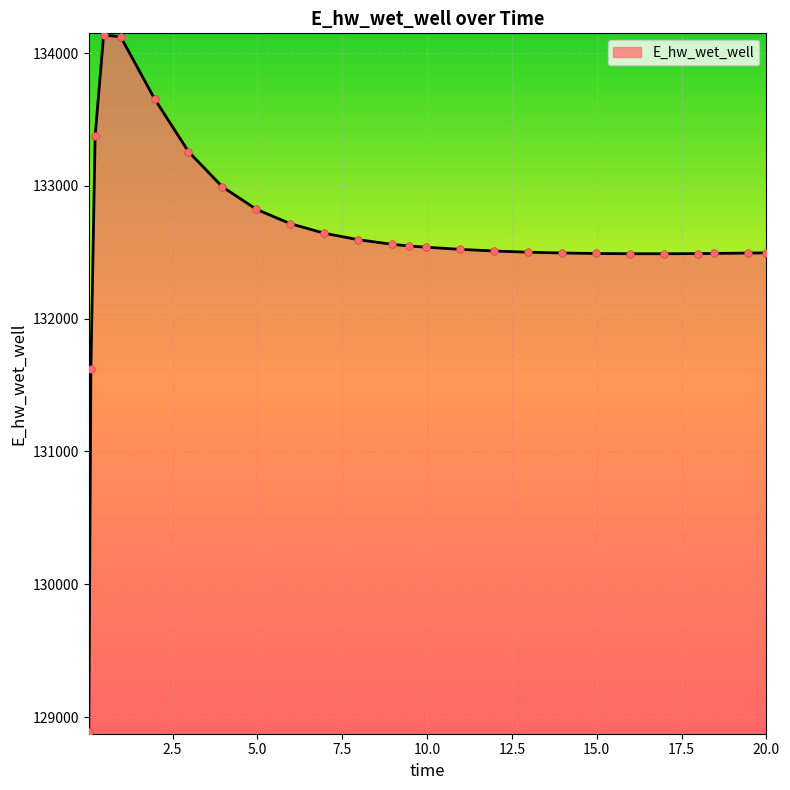

What is the greatest value displayed?

134135.5